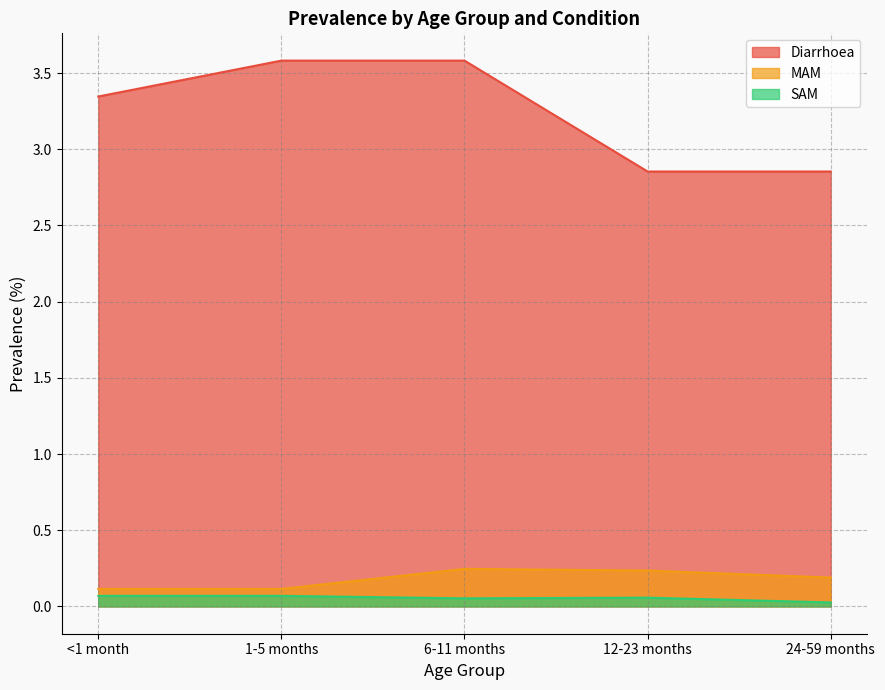

Reading left to right, list all the values displayed in this chart.

Diarrhoea: 3.3	3.6	3.6	2.9	2.9
MAM: 0.1	0.1	0.2	0.2	0.2
SAM: 0.1	0.1	0.1	0.1	0.0